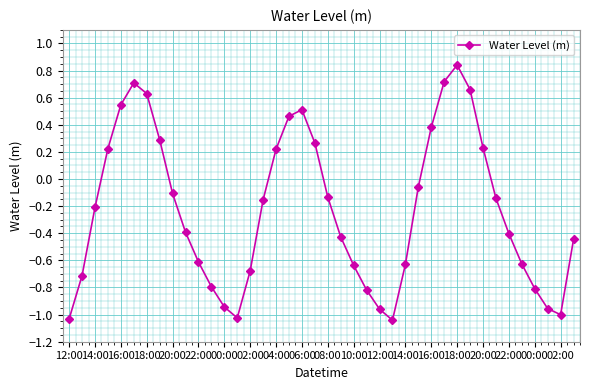

What is the difference between the second highest and second lowest values?

1.8